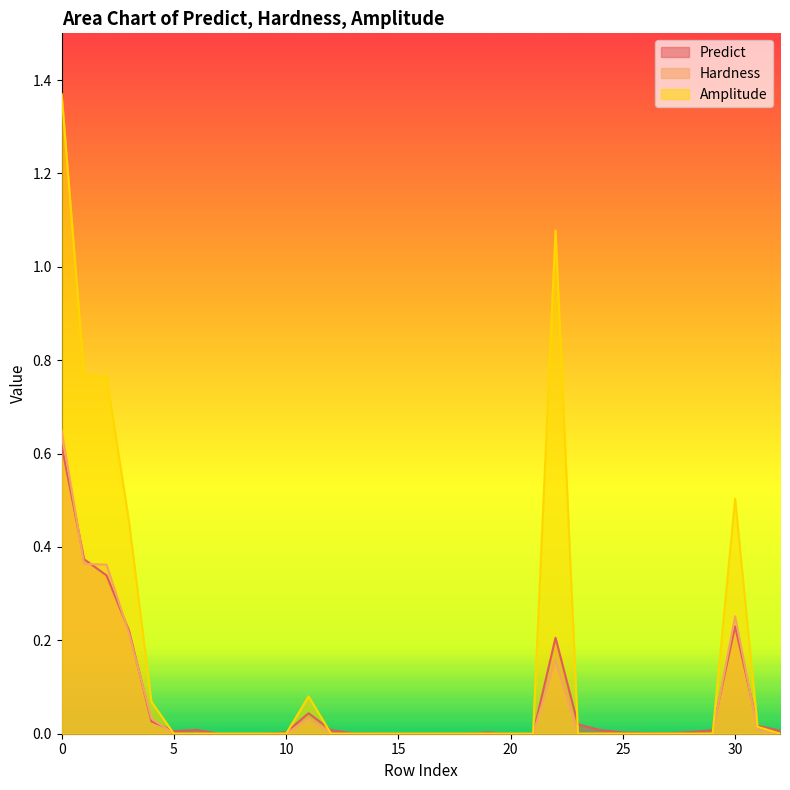

Reading right to left, list all the values displayed in this chart.

Predict: 32=0.0	31=0.0	30=0.2	29=0.0	28=0.0	27=0.0	26=0.0	25=0.0	24=0.0	23=0.0	22=0.2	21=0.0	20=0.0	19=0.0	18=0.0	17=0.0	16=0.0	15=0.0	14=0.0	13=0.0	12=0.0	11=0.0	10=0.0	9=0.0	8=0.0	7=0.0	6=0.0	5=0.0	4=0.0	3=0.2	2=0.3	1=0.4	0=0.6
Hardness: 32=0.0	31=0.0	30=0.3	29=0.0	28=0.0	27=0.0	26=0.0	25=0.0	24=0.0	23=0.0	22=0.2	21=0.0	20=0.0	19=0.0	18=0.0	17=0.0	16=0.0	15=0.0	14=0.0	13=0.0	12=0.0	11=0.0	10=0.0	9=0.0	8=0.0	7=0.0	6=0.0	5=0.0	4=0.0	3=0.2	2=0.4	1=0.4	0=0.6
Amplitude: 32=0.0	31=0.0	30=0.5	29=0.0	28=0.0	27=0.0	26=0.0	25=0.0	24=0.0	23=0.0	22=1.1	21=0.0	20=0.0	19=0.0	18=0.0	17=0.0	16=0.0	15=0.0	14=0.0	13=0.0	12=0.0	11=0.1	10=0.0	9=0.0	8=0.0	7=0.0	6=0.0	5=0.0	4=0.1	3=0.5	2=0.8	1=0.8	0=1.4